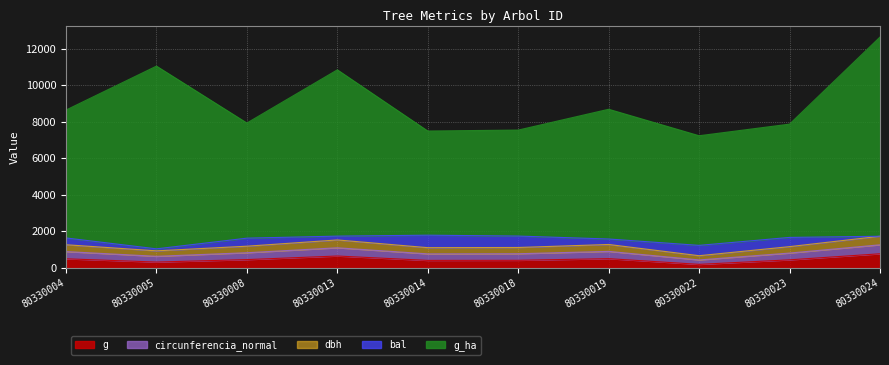

Where is the first local maximum for dbh?

80330013